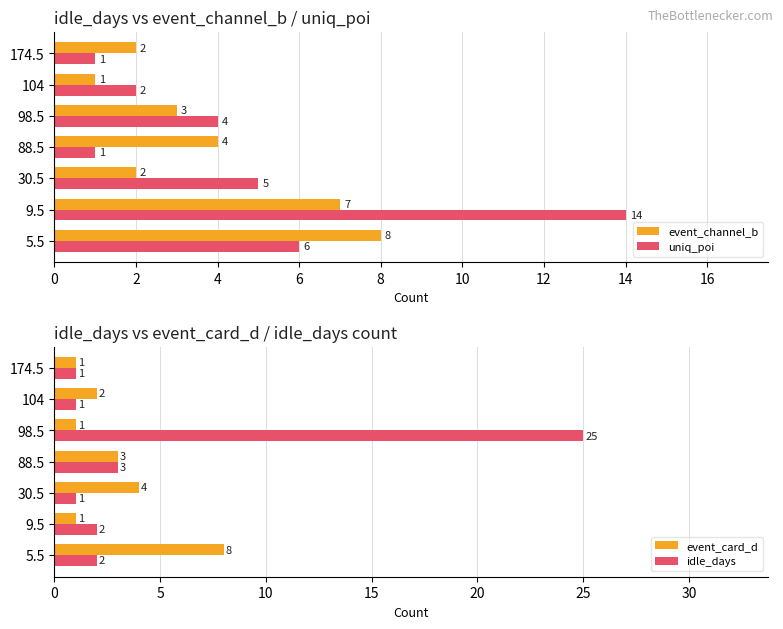

What are all the series names shown in the legend?

event_channel_b, uniq_poi, event_card_d, idle_days